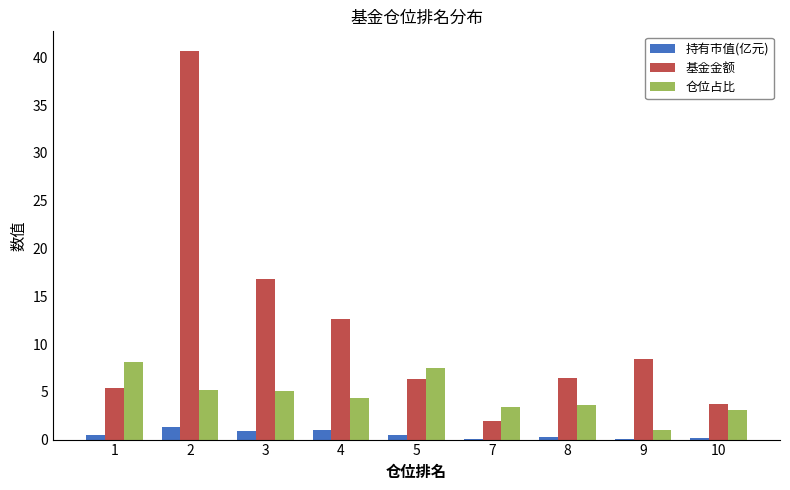

The 仓位占比 series shows 7.5 at 5. True or false?

True